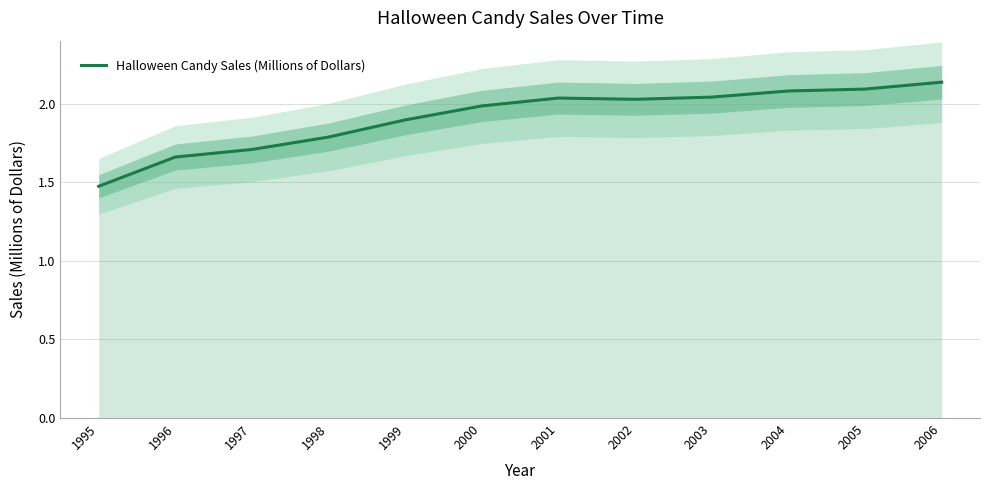

What is the minimum value shown in the chart?

1.5